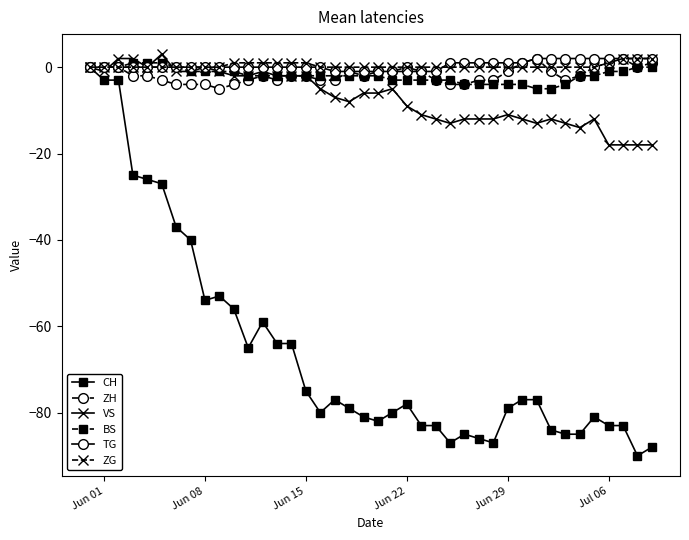

Which series has the largest range (max minus min)?

CH